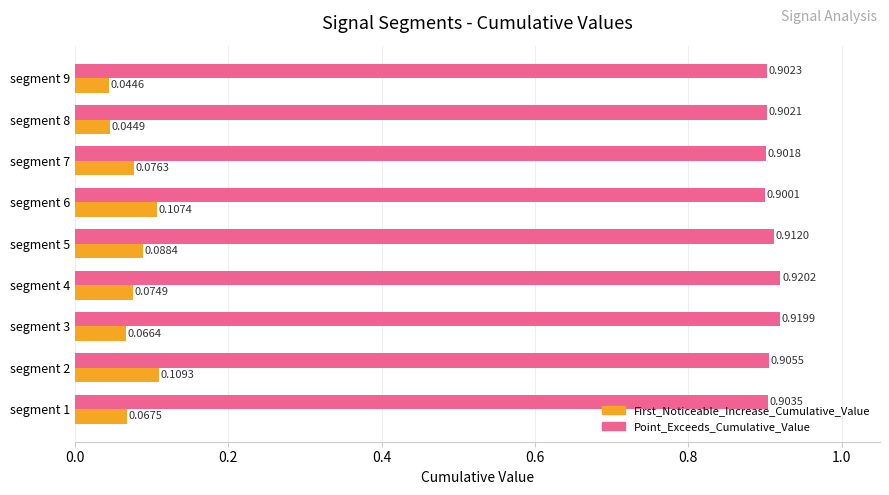

What is the spread (max minus min) of values at segment 1?

0.8